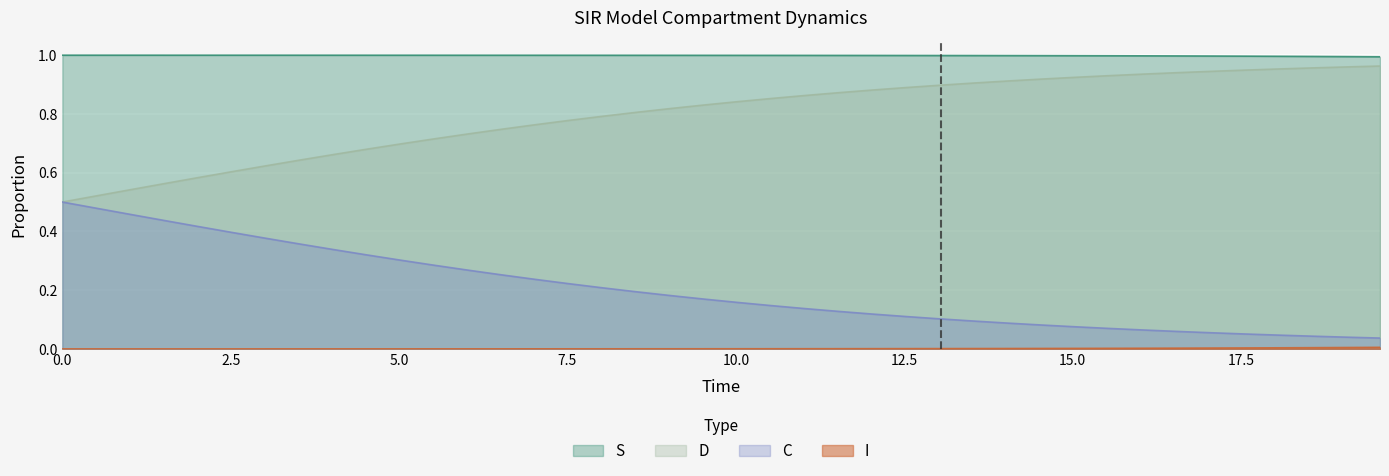

True or false: S and C cross at least once.

False